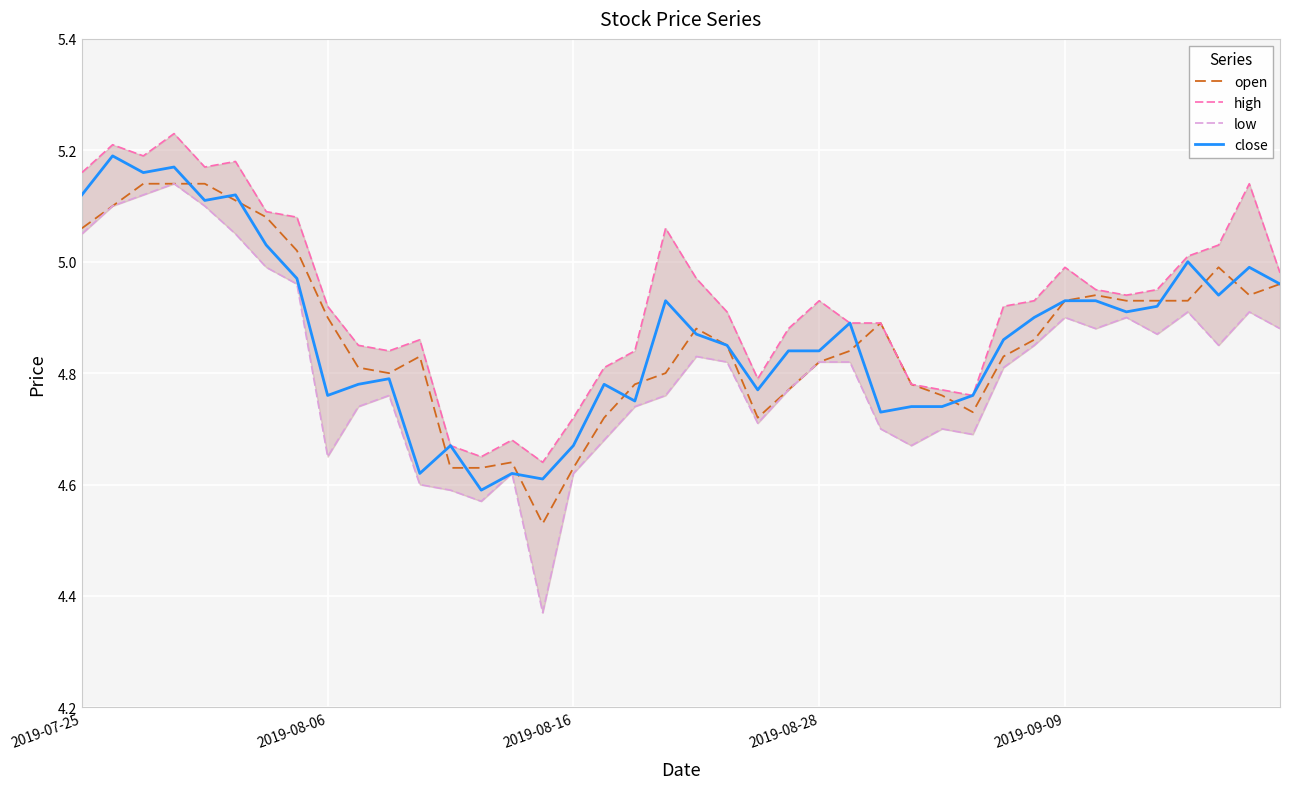

List the series in order of their peak value, lowest first.

open, low, close, high